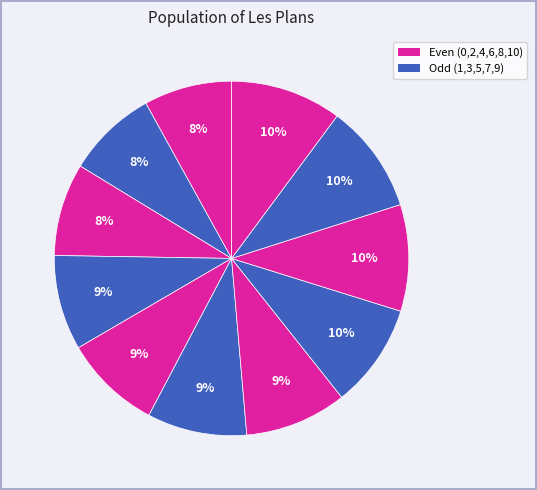

How many segments does this pie chart have?

11